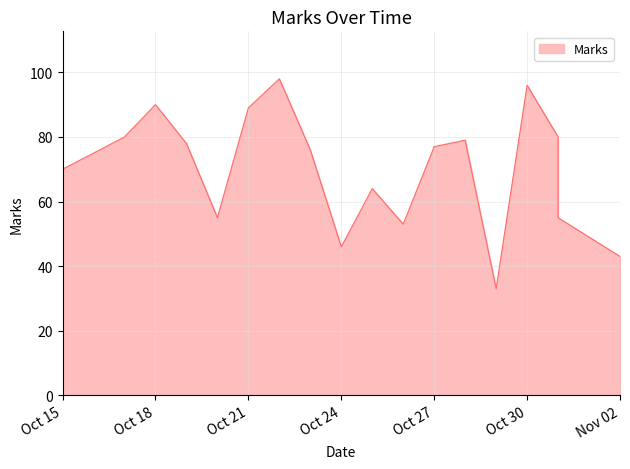

What is the difference between the maximum and minimum values?

65